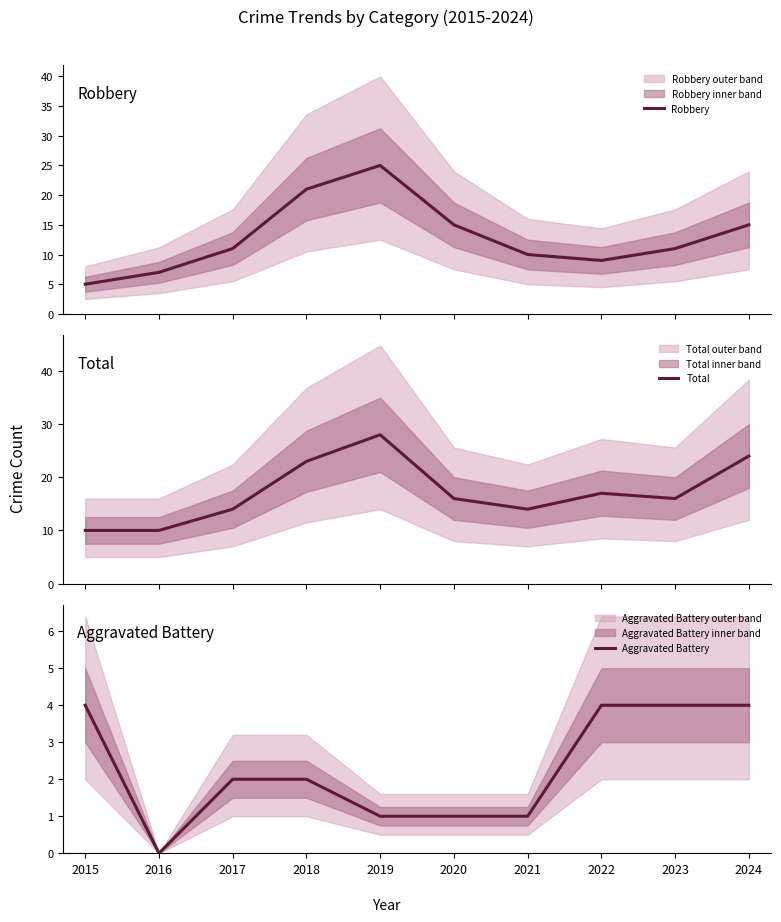

How many lines are shown in the chart?

3